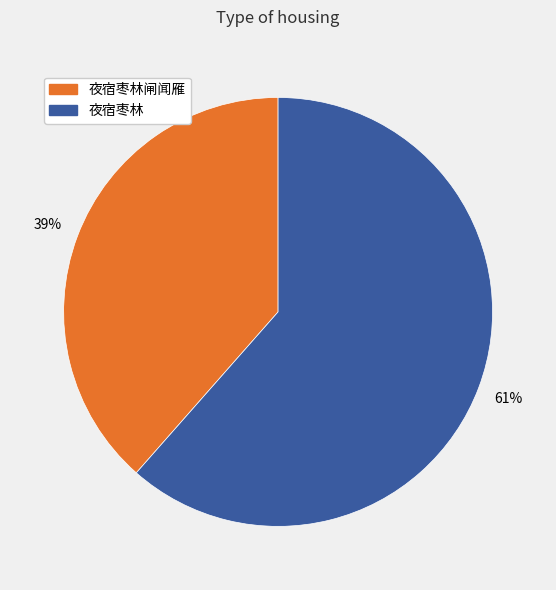

True or false: 夜宿枣林 accounts for 47% of the total.

False